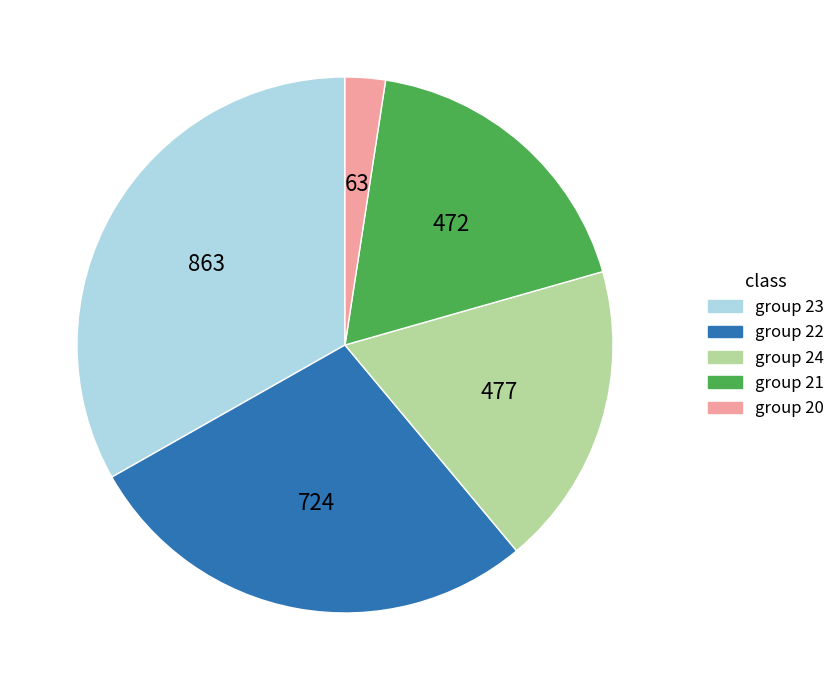

Count the number of slices in the pie.

5